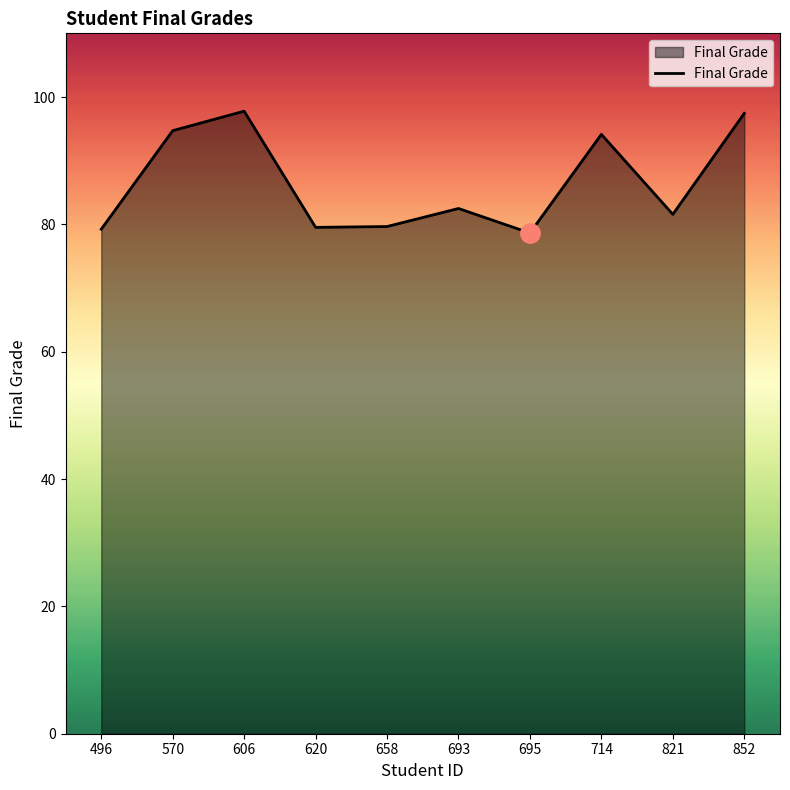

Does the chart have visible grid lines?

No